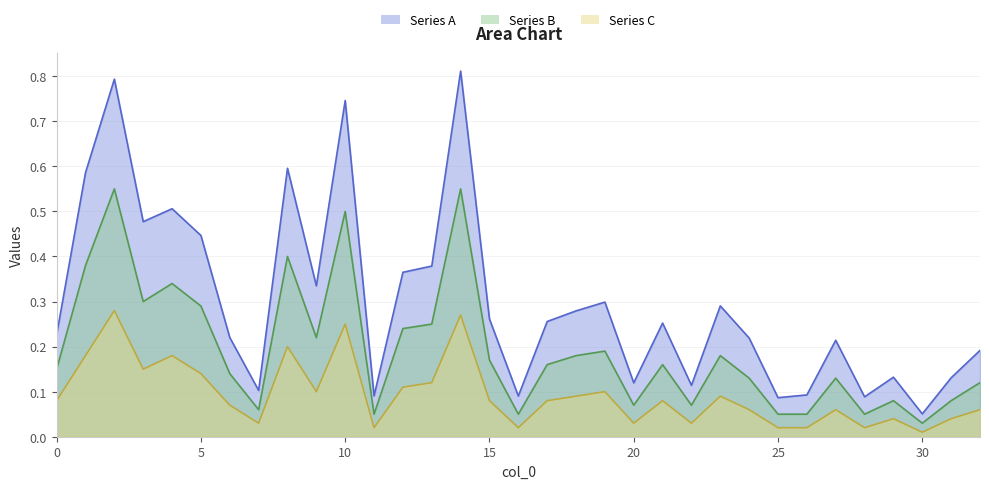

True or false: Series A and Series B intersect in this chart.

False